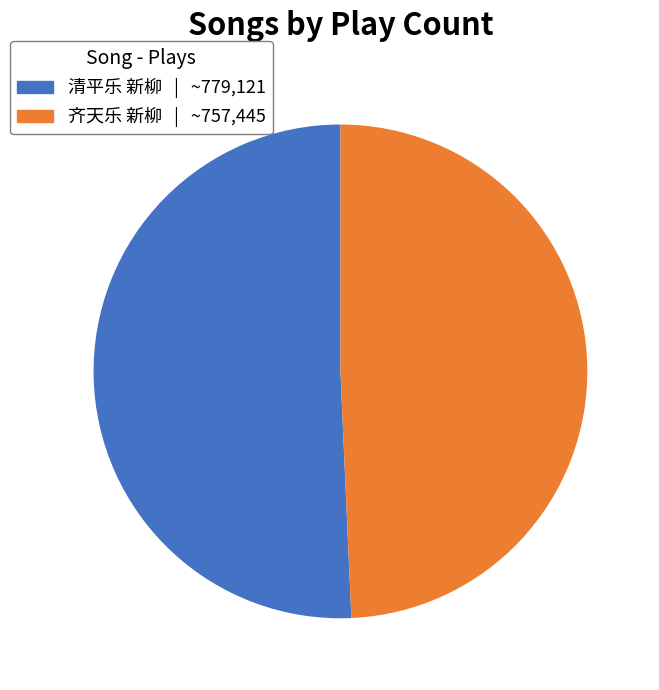

Which category has the biggest portion of the pie?

清平乐 新柳